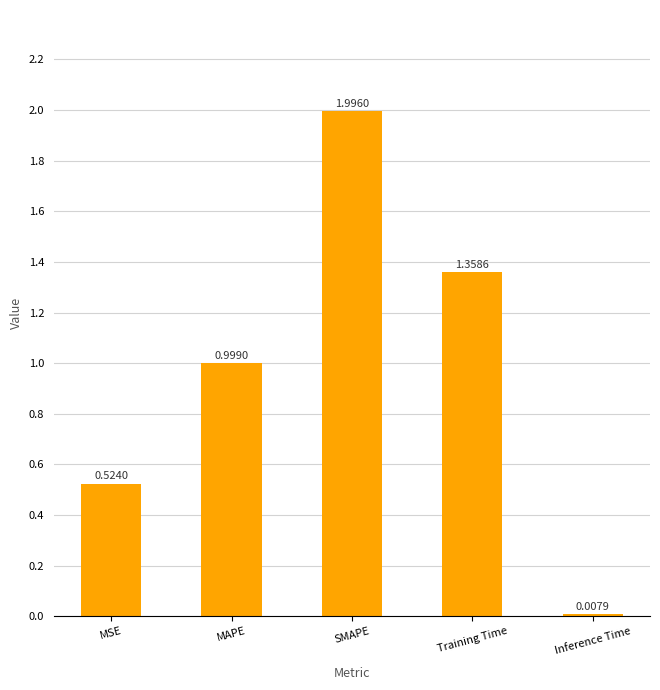

Between MAPE and SMAPE, which is larger?

SMAPE